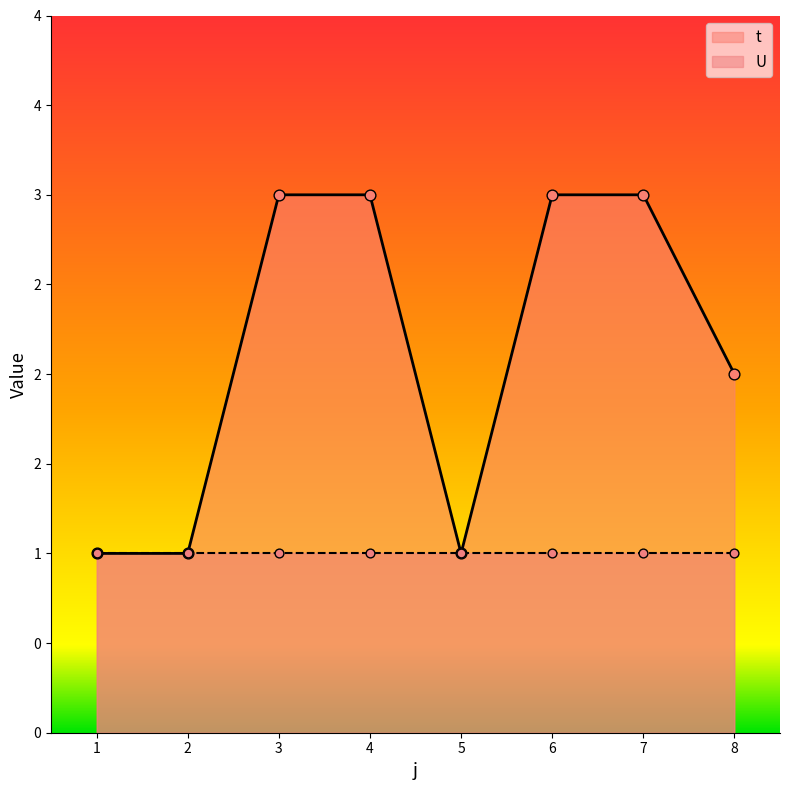

Approximately how many times larger is the value at 5 compared to 4?

0.3